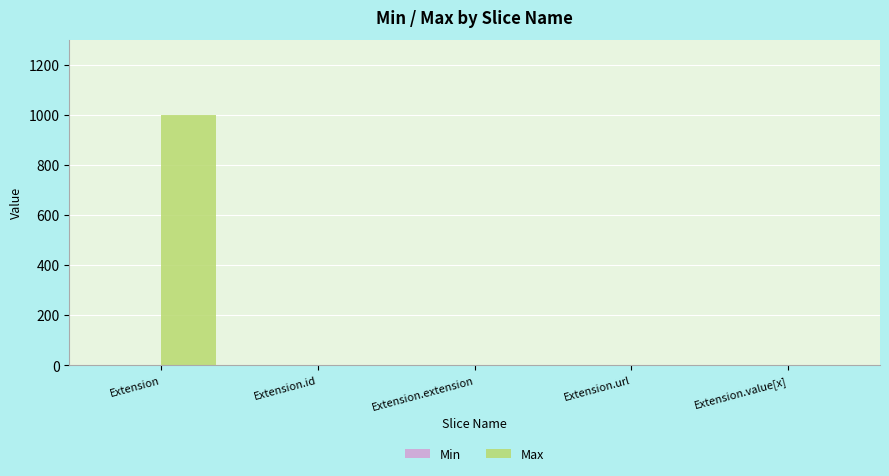

At which category does the chart reach its peak across all series?

Extension